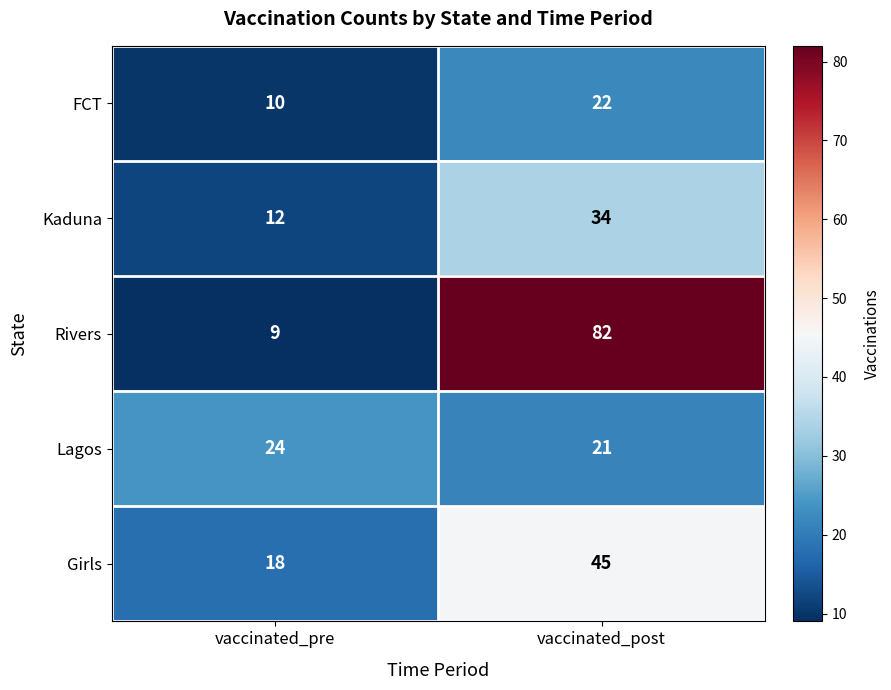

At which category is the sum across all series the highest?

vaccinated_post